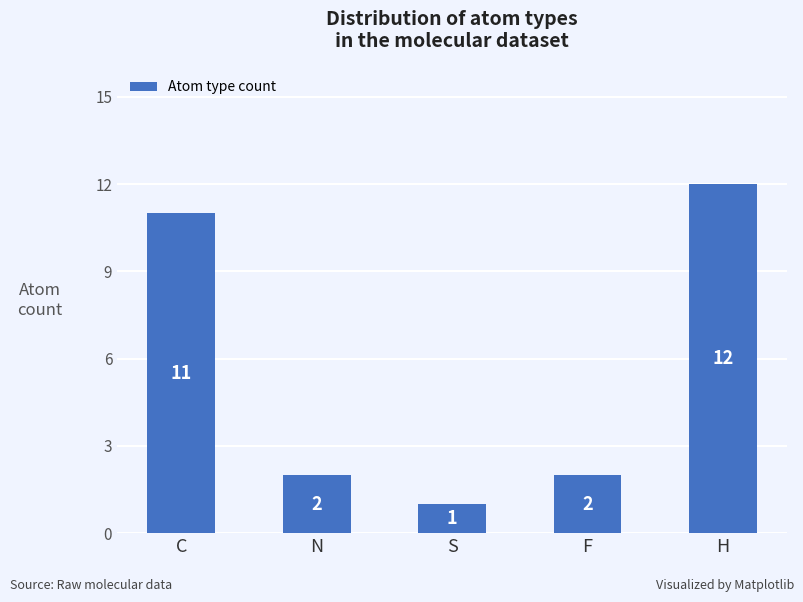

What is the value of the 4th bar from the left?

2